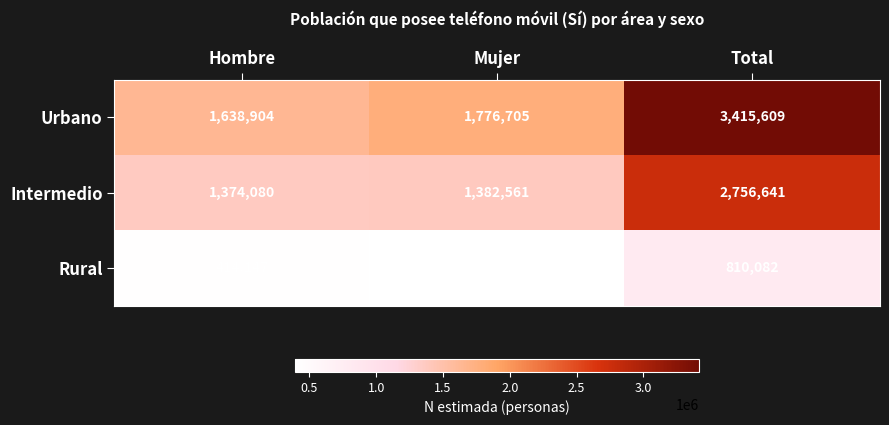

Rank the series by their maximum value, from lowest to highest.

Rural, Intermedio, Urbano